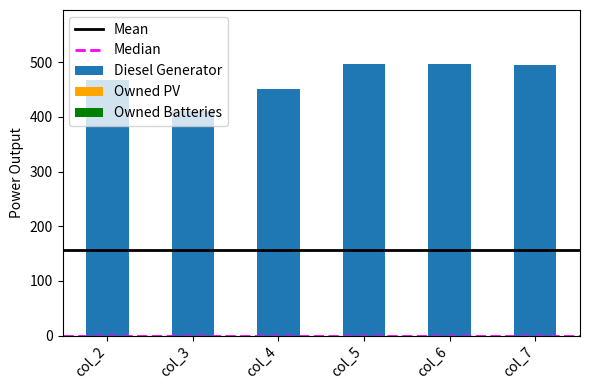

What is the sum of all values?

2816